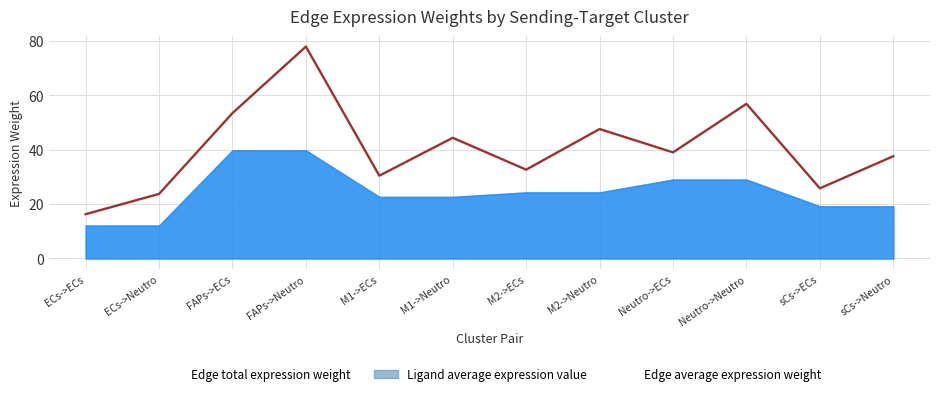

Is the value of Edge average expression weight at Neutro->Neutro greater than the value of Edge total expression weight at Neutro->ECs?

Yes